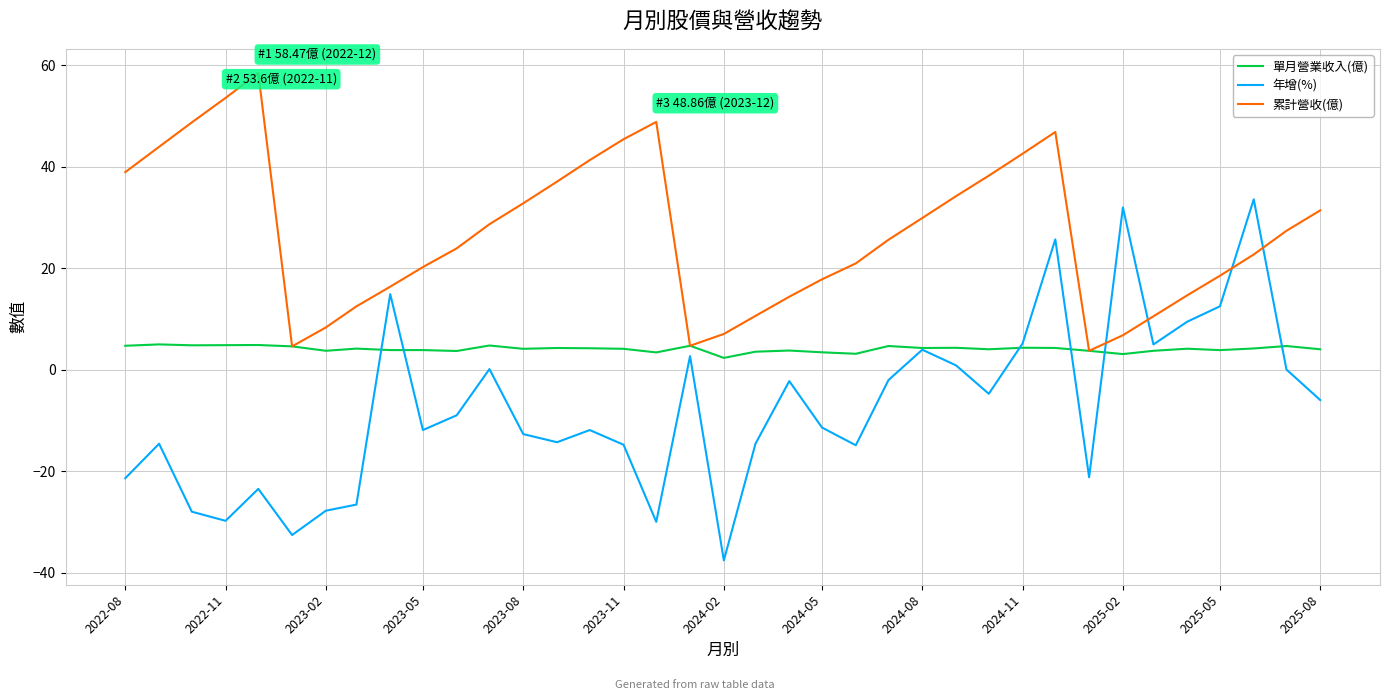

Which series has the widest spread of values?

年增(%)